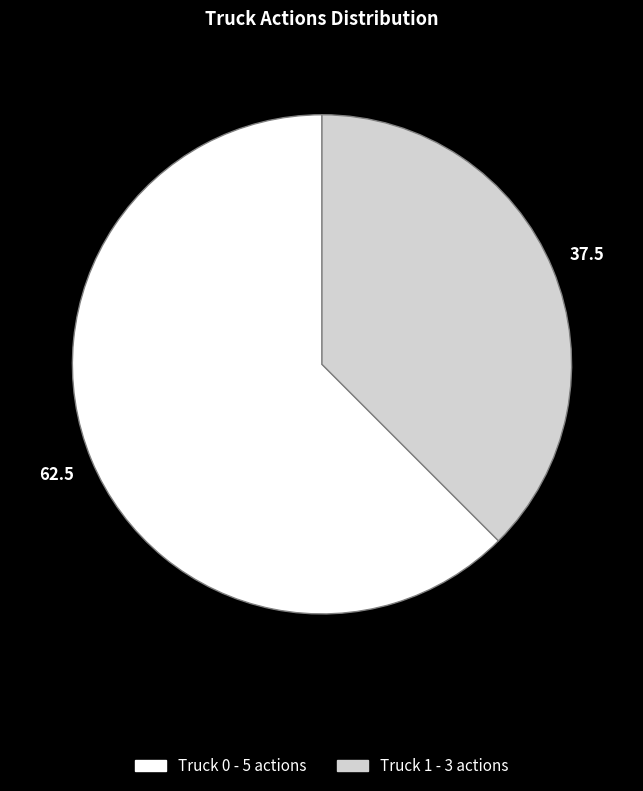

Do Truck 1 and Truck 0 together represent more than half of the pie?

Yes